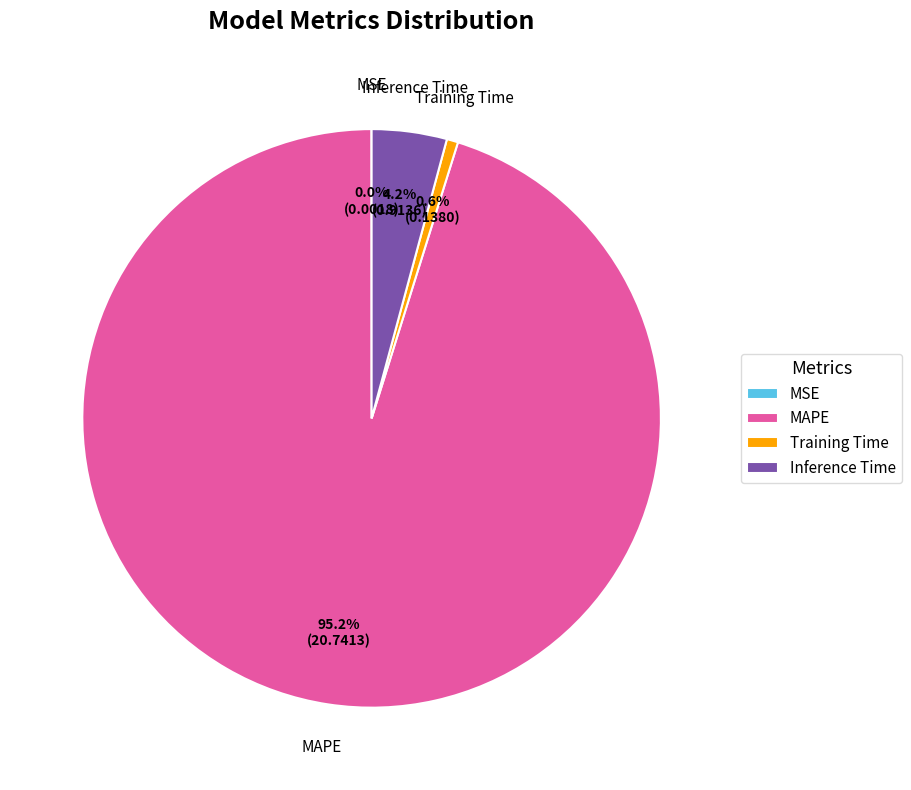

To the nearest percent, what is the average slice percentage?

25%